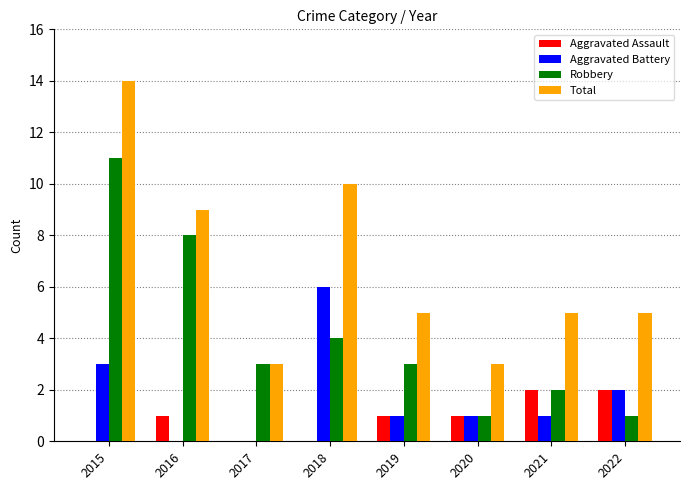

Are the bars grouped side by side (vs. stacked)?

Yes